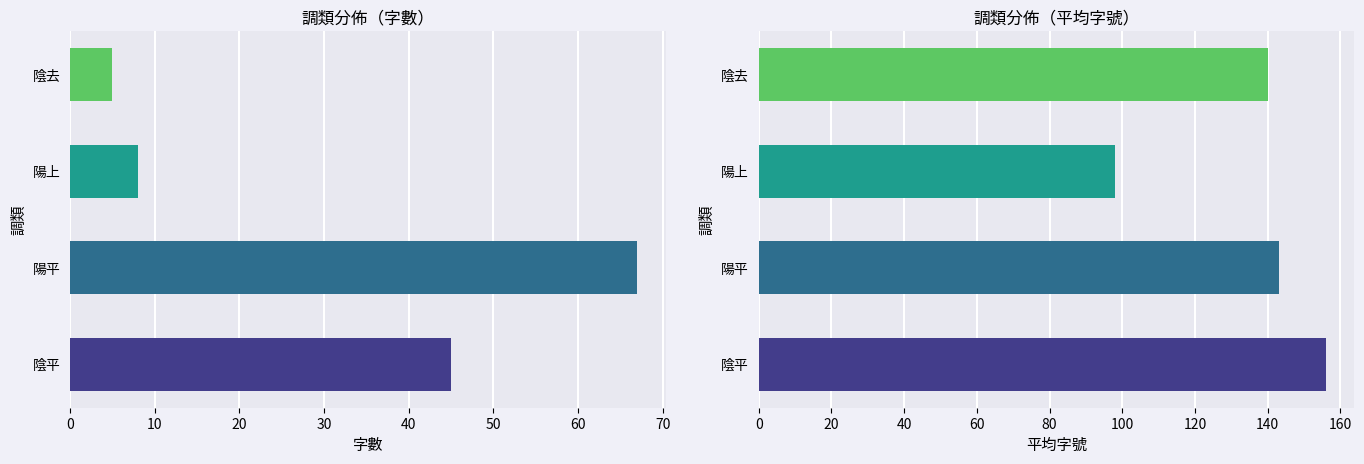

What is the label of the 2nd bar from the left?

陽平